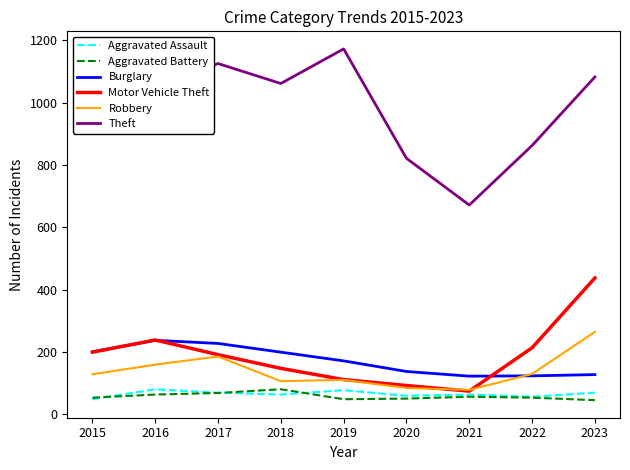

After their last crossing, which series has the higher values: Robbery or Motor Vehicle Theft?

Motor Vehicle Theft